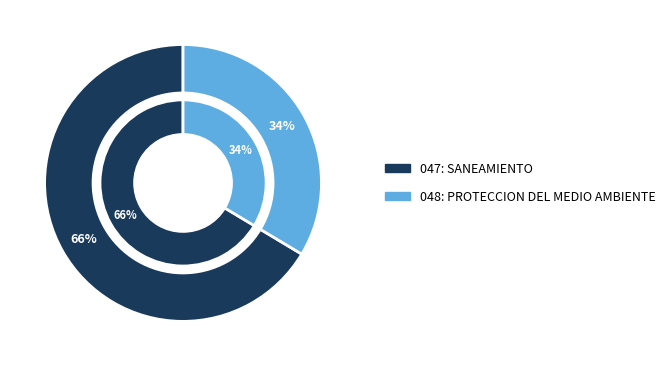

Is there any slice that represents more than half of the pie?

Yes